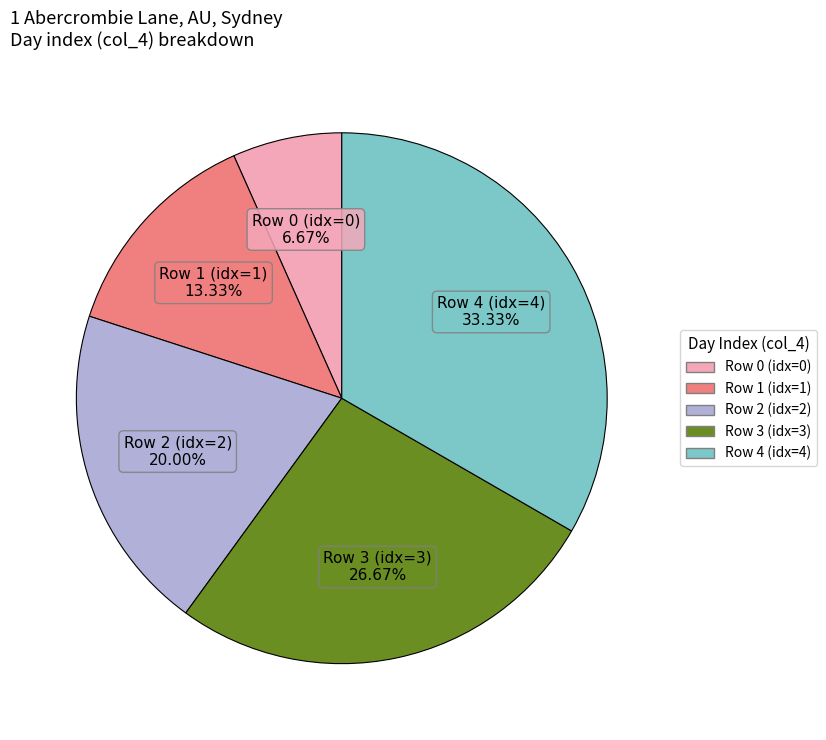

Is there a majority slice in this chart?

No